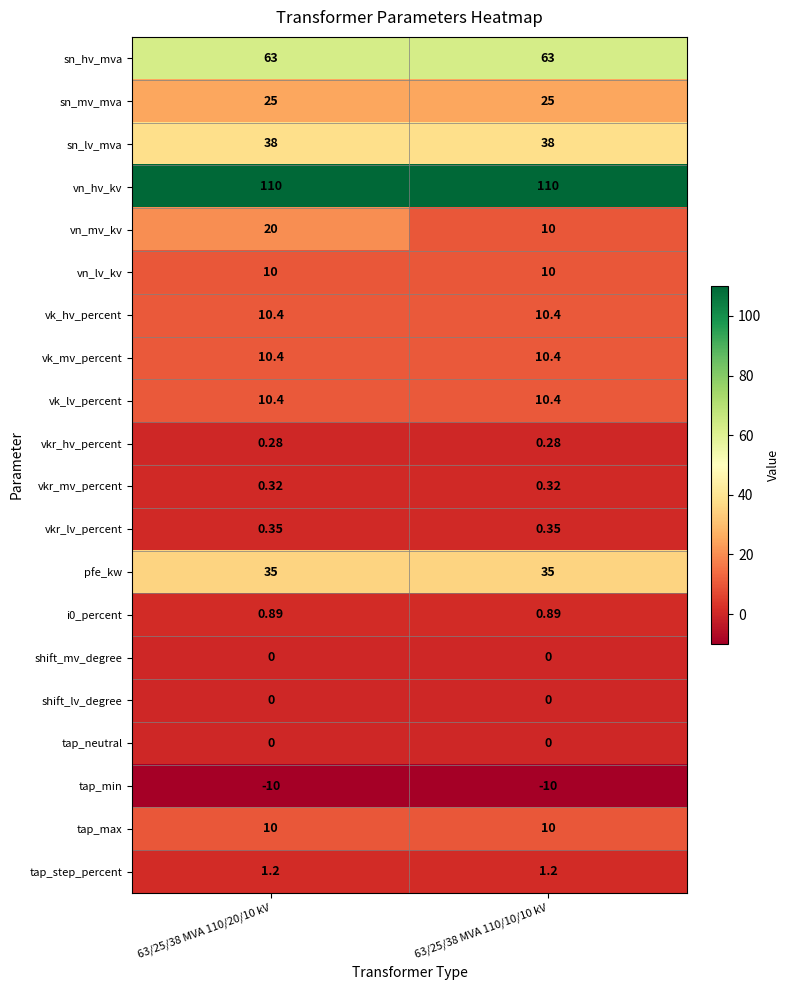

Which series has the largest total across all categories?

vn_hv_kv